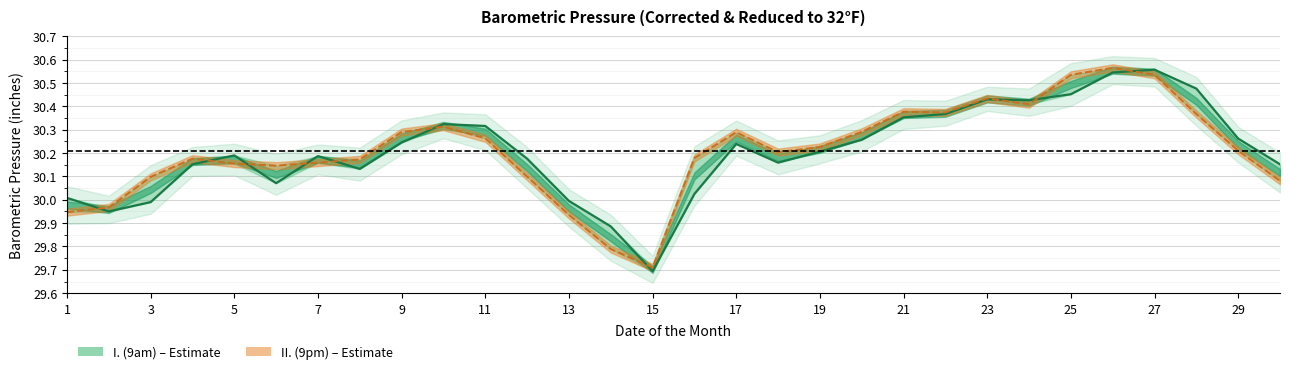

Where do I. (9am) and II. (9pm) first cross each other?

1 and 3